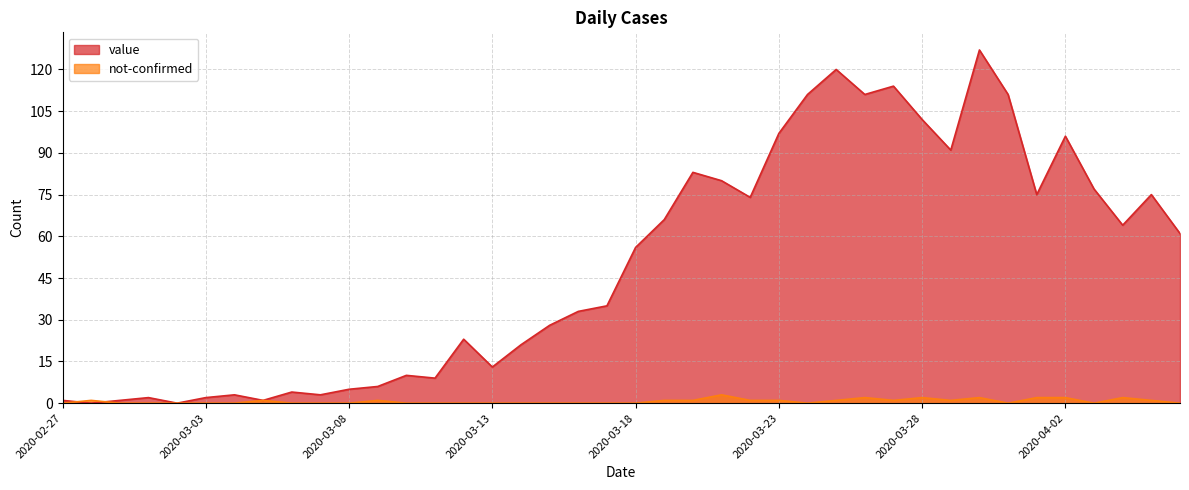

Where is the first local minimum for not-confirmed?

2020-03-24